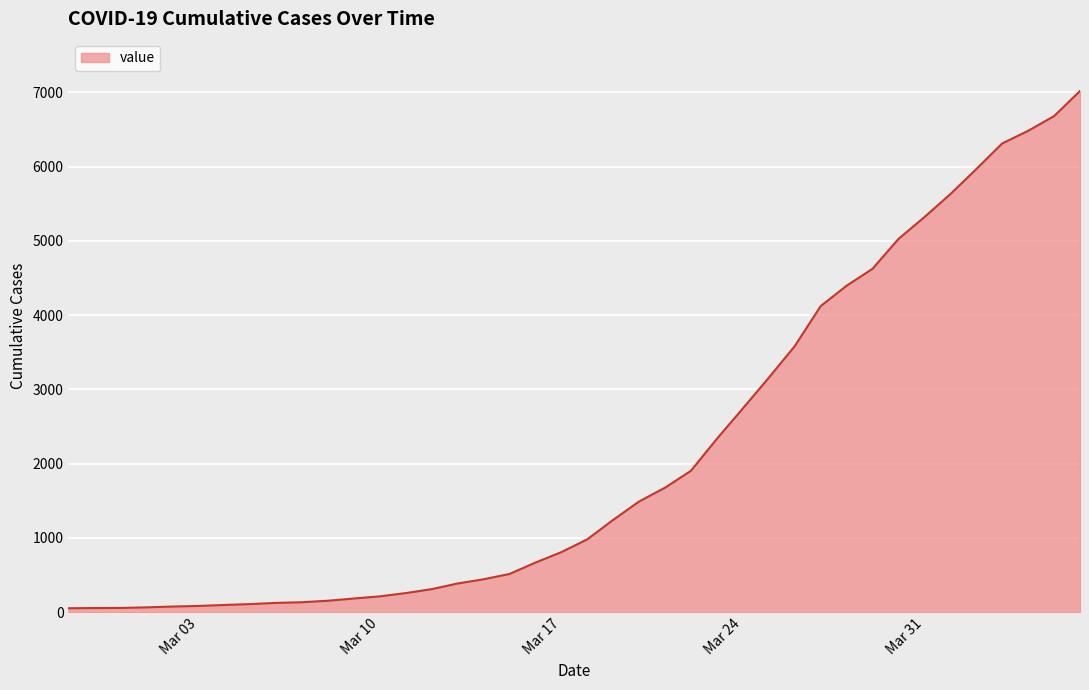

What is the greatest value displayed?

7017